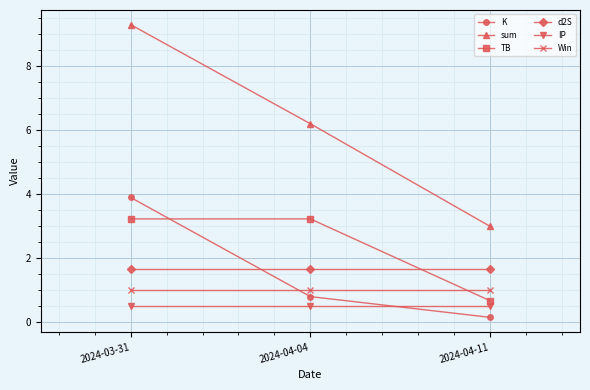

True or false: Win has a value of 1.0 at 2024-04-04.

True